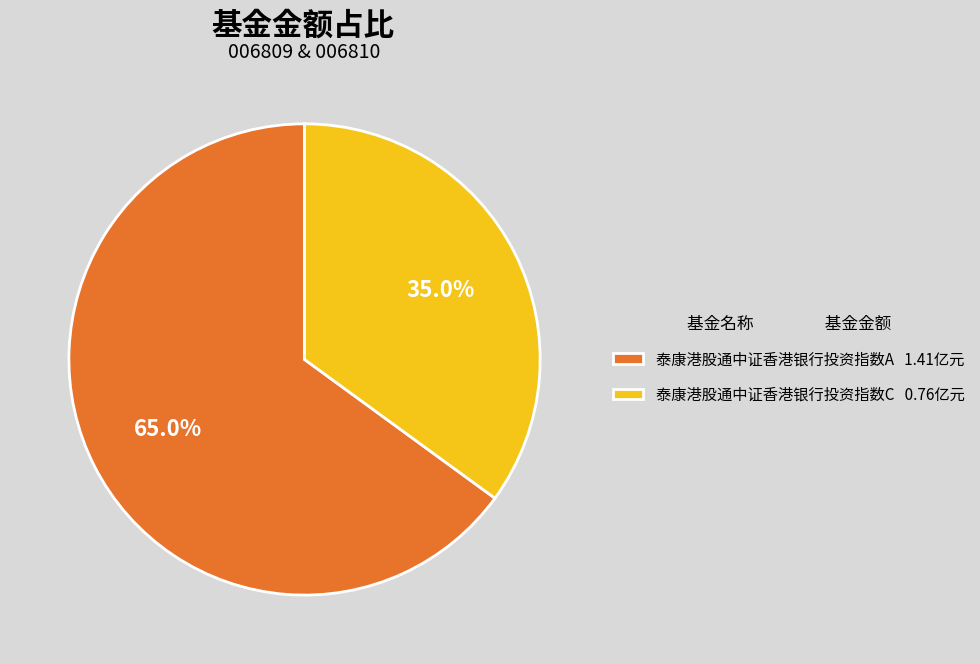

To the nearest percent, what is the difference between the 泰康港股通中证香港银行投资指数C and 泰康港股通中证香港银行投资指数A slice percentages?

30%